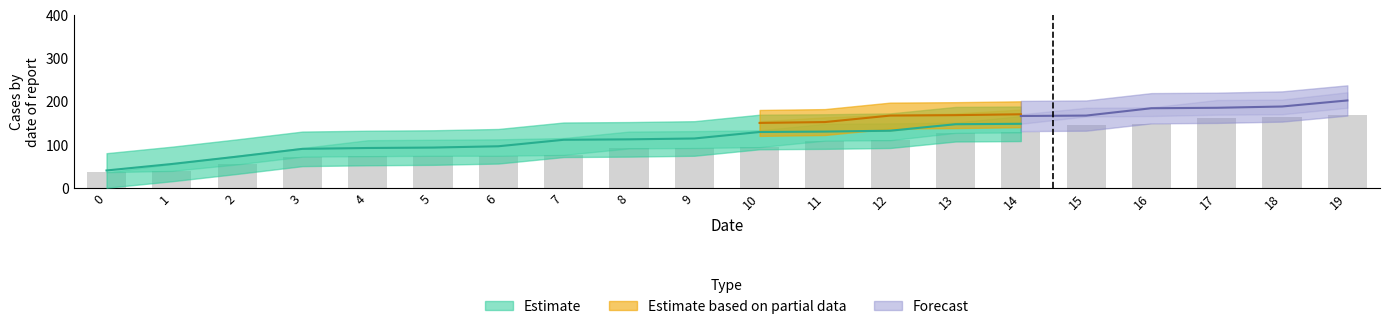

Between 19 and 10, which is larger?

19